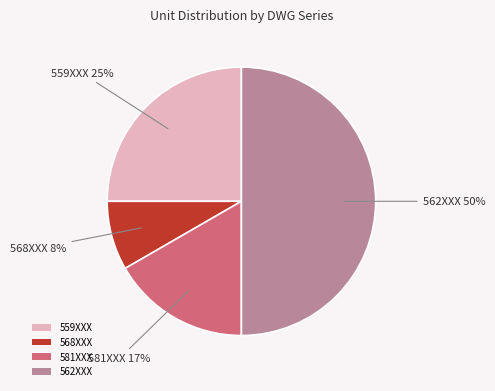

The 559XXX slice represents 11% of the pie. True or false?

False